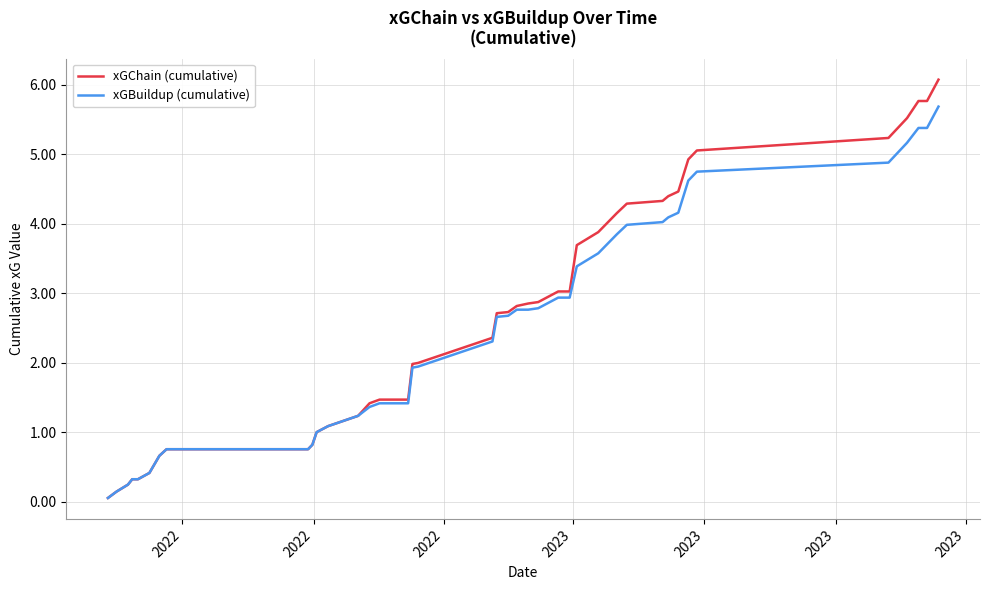

Rank the series by their maximum value, from lowest to highest.

xGBuildup (cumulative), xGChain (cumulative)